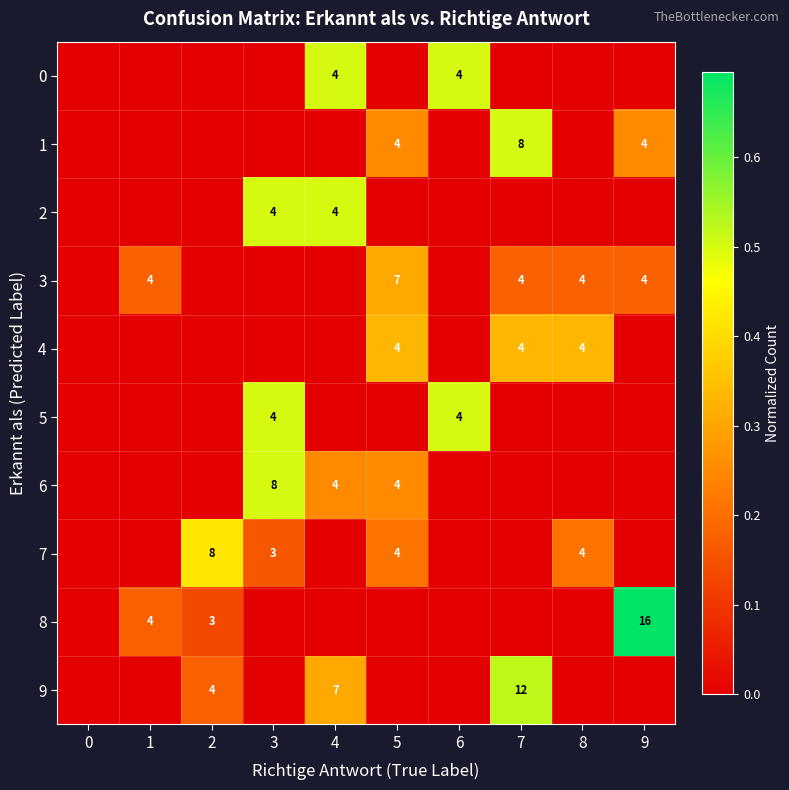

Count the number of categories in the chart.

10